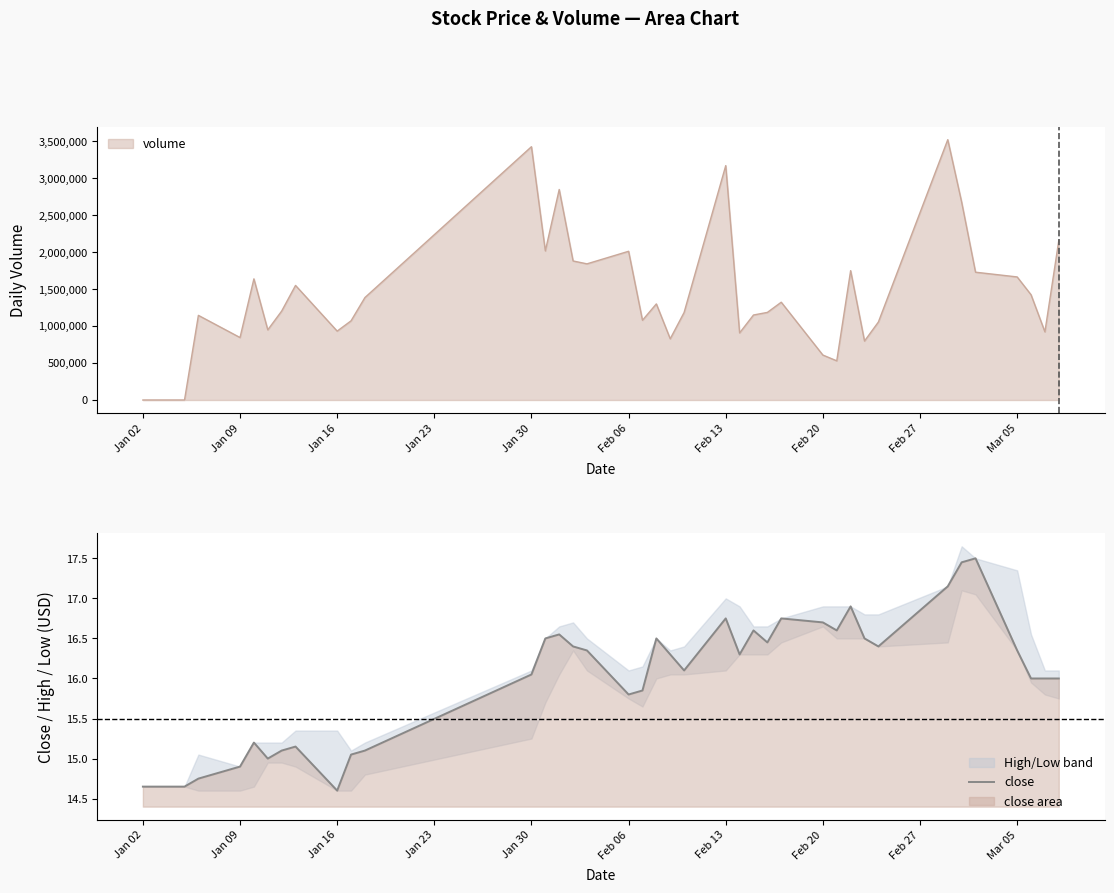

True or false: close has a value of 15.8 at Feb 06.

True